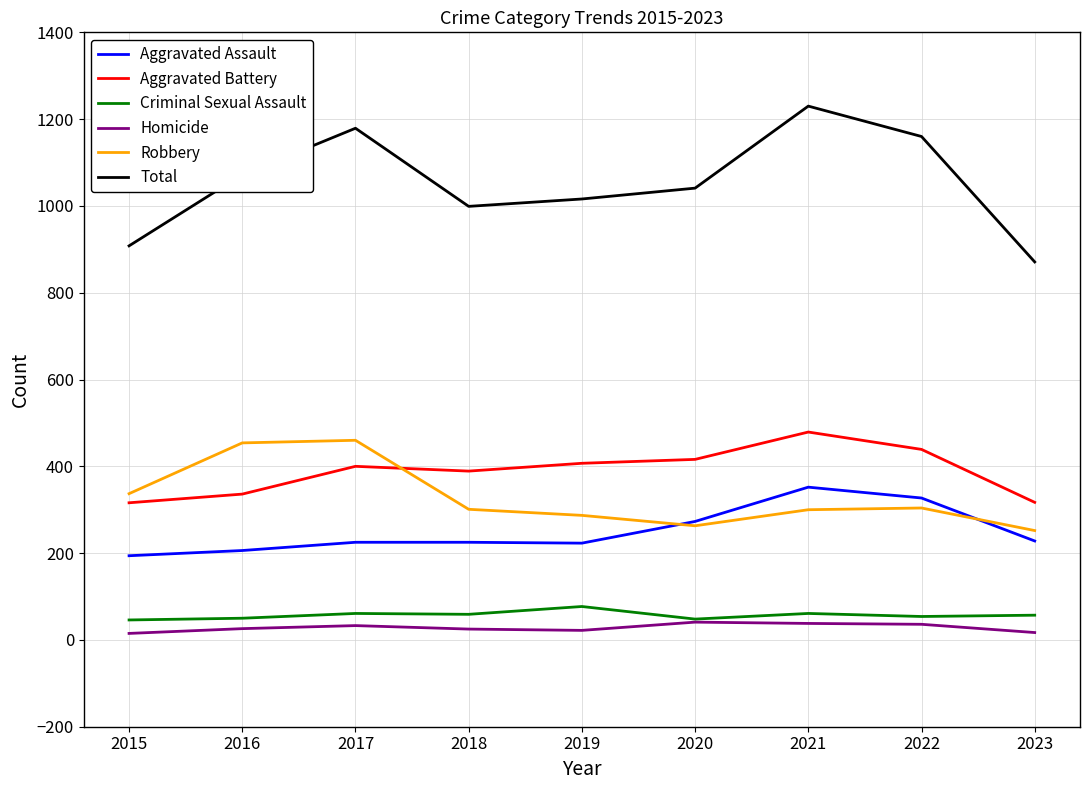

What is the average value of the Total series?

1053